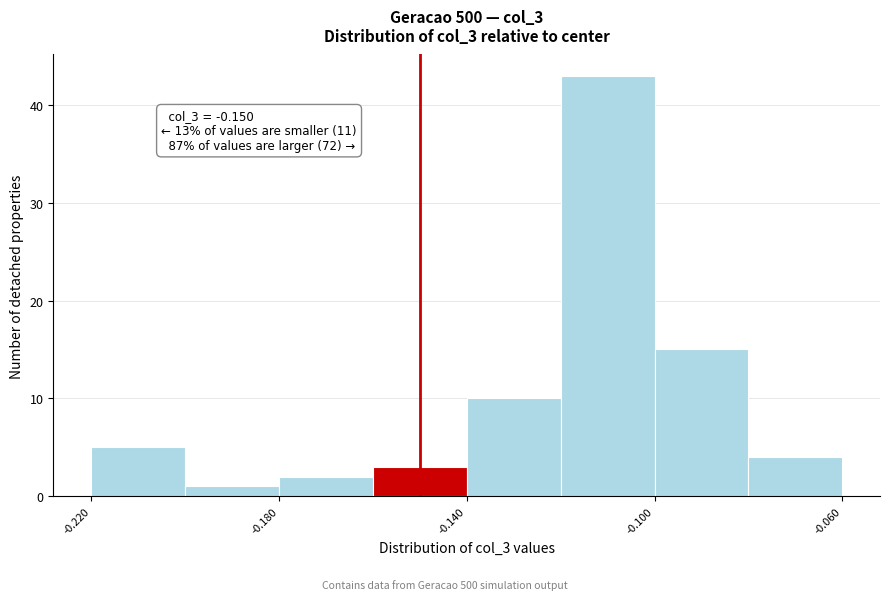

Over which range of the x-axis is the bar tallest?

-0.12 to -0.10